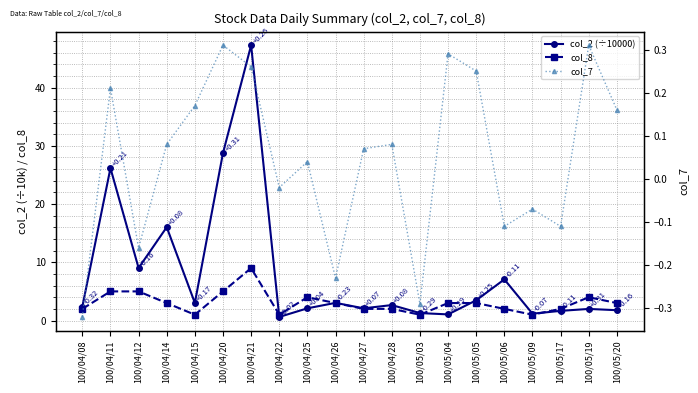

Rank the series by their maximum value, from highest to lowest.

col_2 (÷10000), col_8, col_7